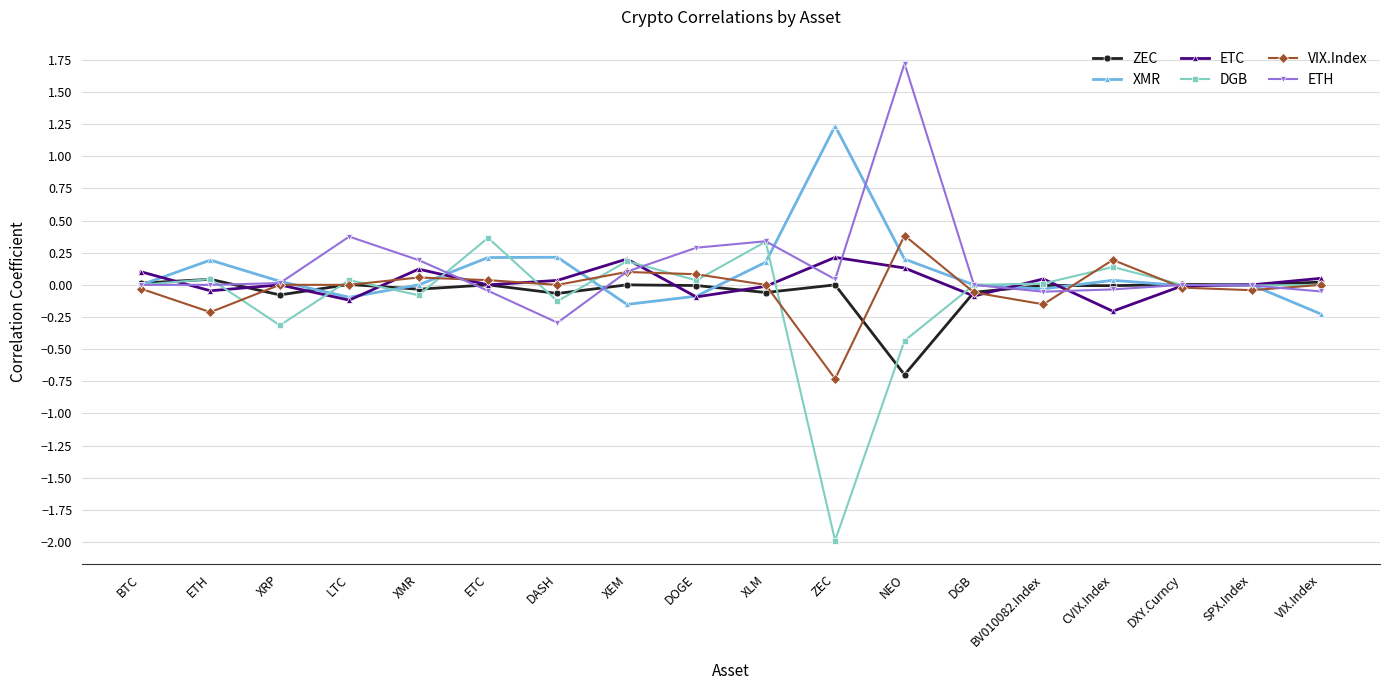

How many lines are shown in the chart?

6